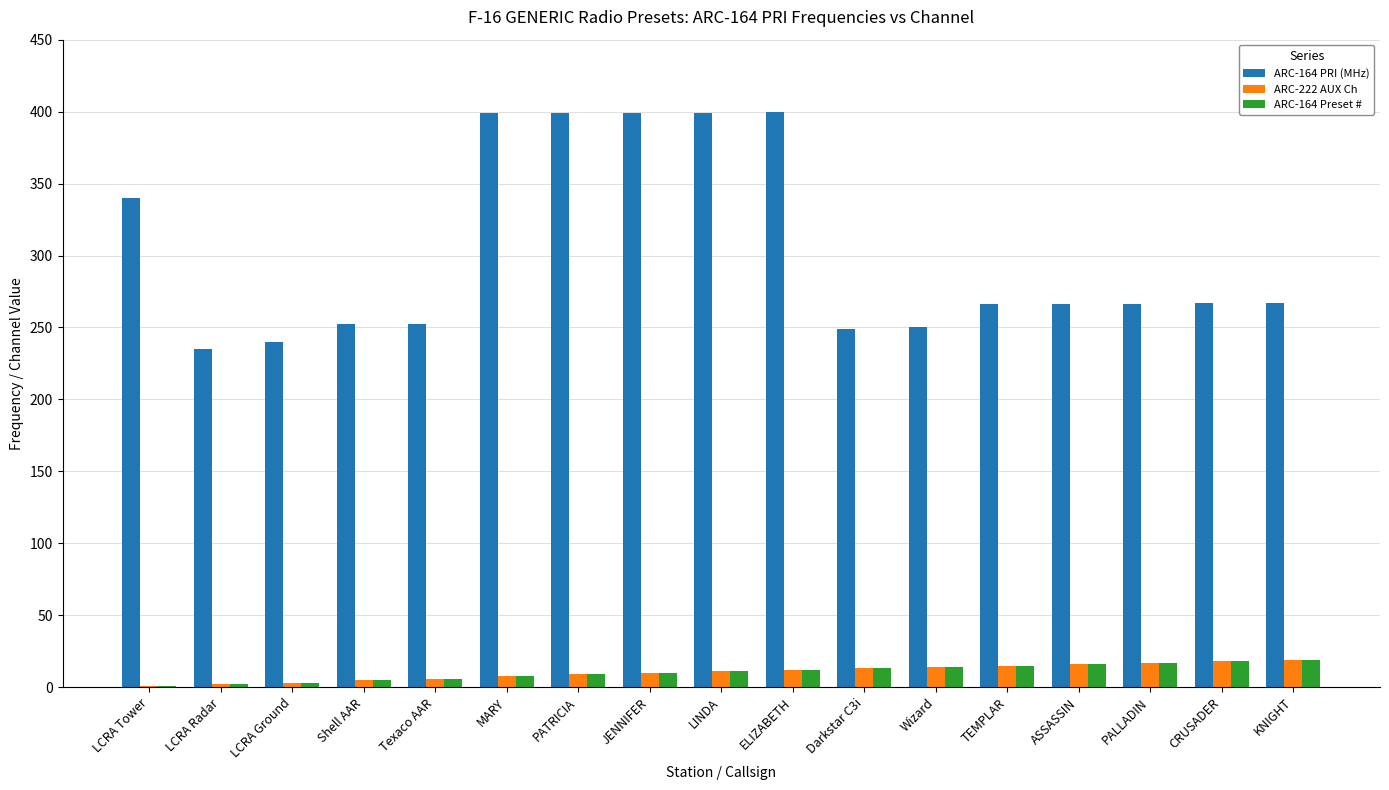

Is the value of ARC-222 AUX Ch at Texaco AAR greater than the value of ARC-164 PRI (MHz) at CRUSADER?

No